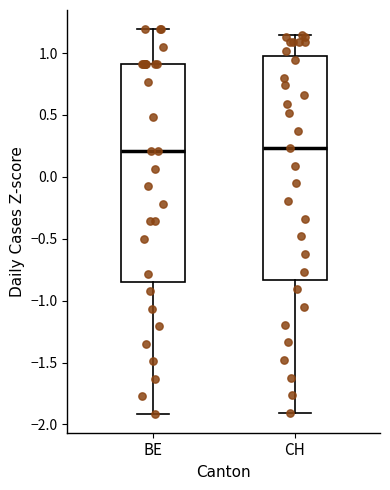

Reading left to right, read every box against the y-axis: the position of its median line, the range the box covers, and the ends of its whiskers. The values are not printed on the chart, so give them approximately, as read against the axis.

BE: median 0.20, box -0.85 to 0.90, whiskers -1.90 to 1.20
CH: median 0.25, box -0.85 to 1.00, whiskers -1.90 to 1.15